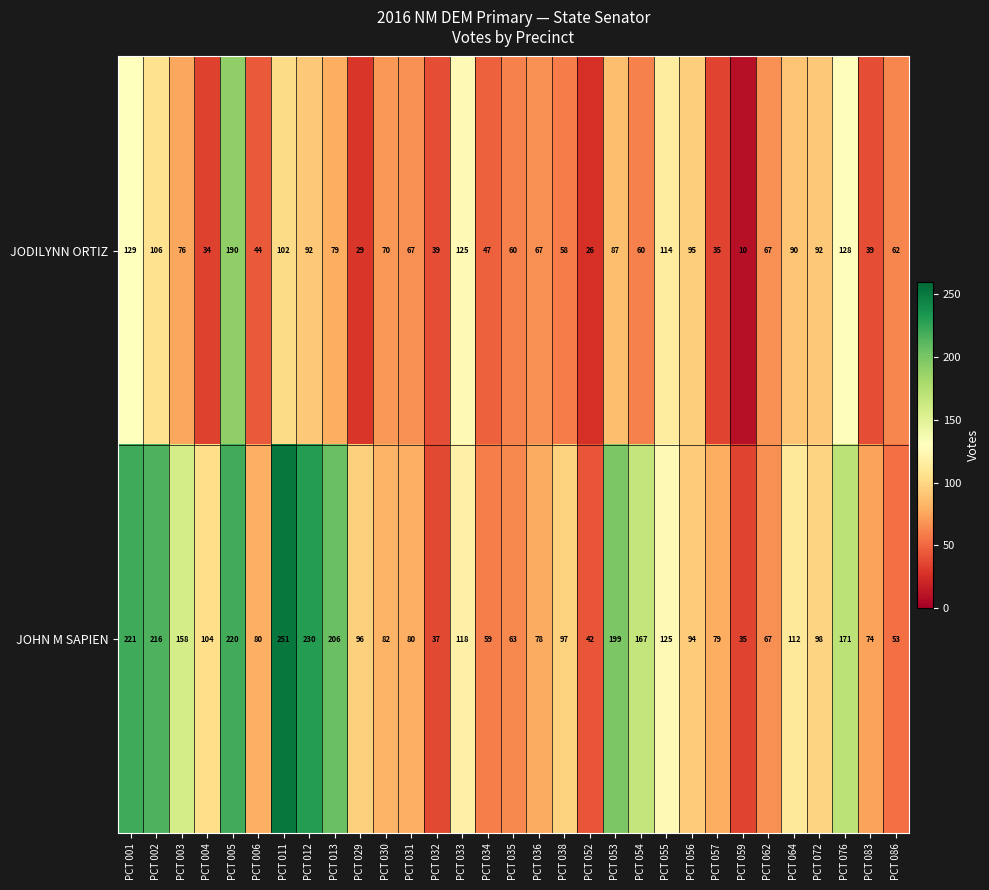

Which series changed the most between PCT 062 and PCT 076?

JOHN M SAPIEN